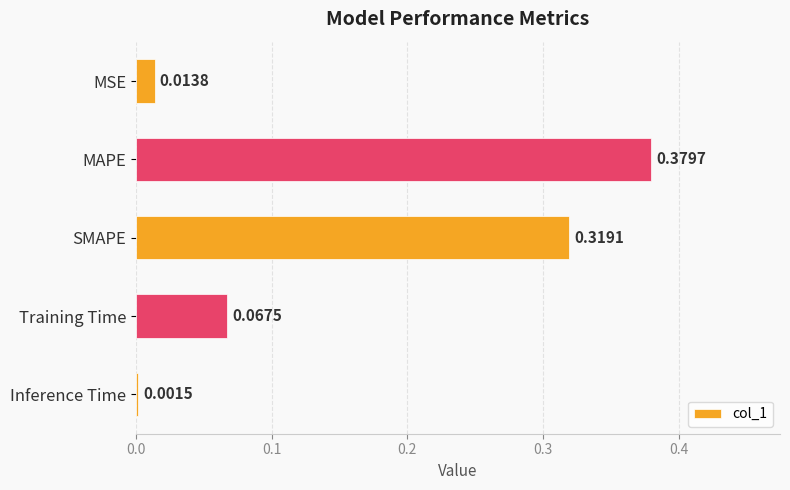

What is the label of the 3rd bar from the top?

SMAPE